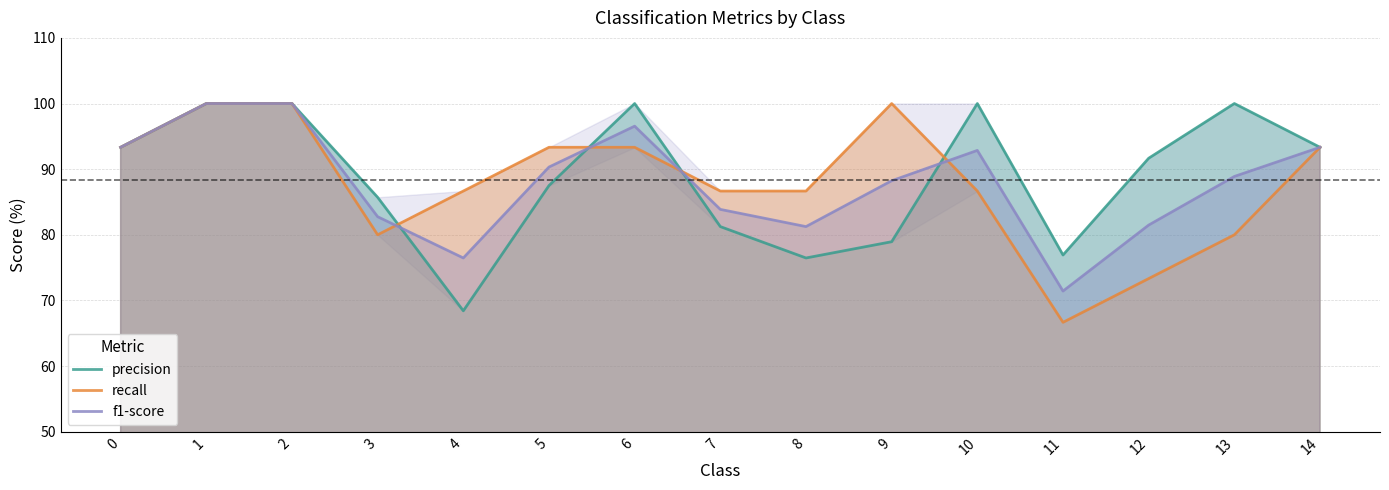

In precision, how many points are higher than both neighbors (excluding endpoints)?

3